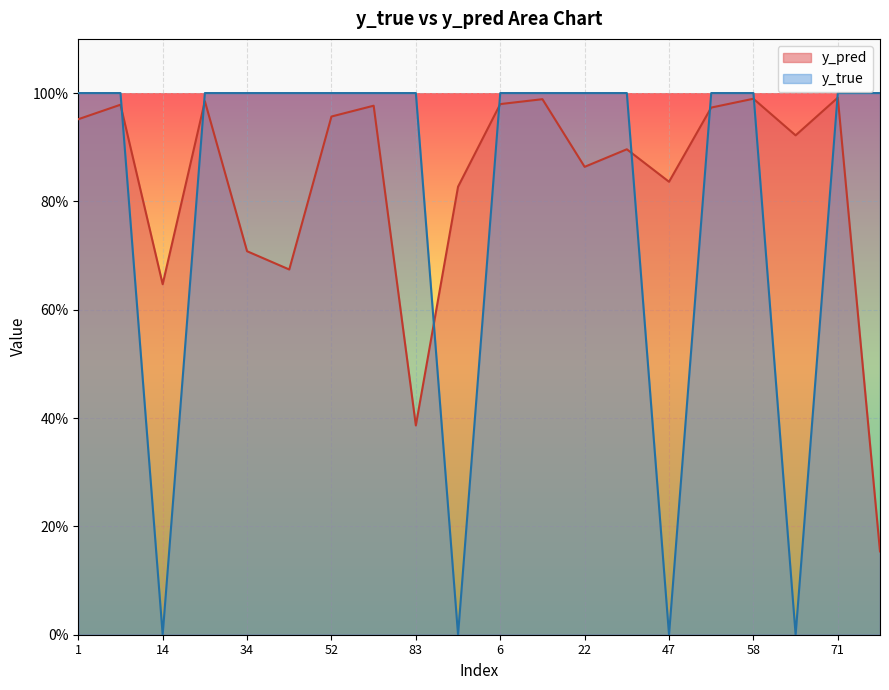

Between 24 and 91, which is larger?

24